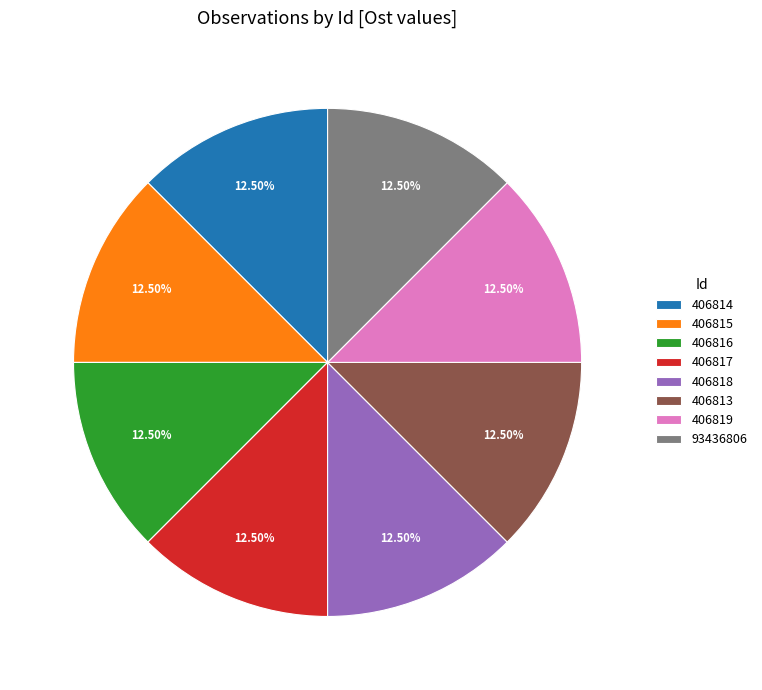

Approximately how many times larger is the value at 406819 compared to 406817?

1.0